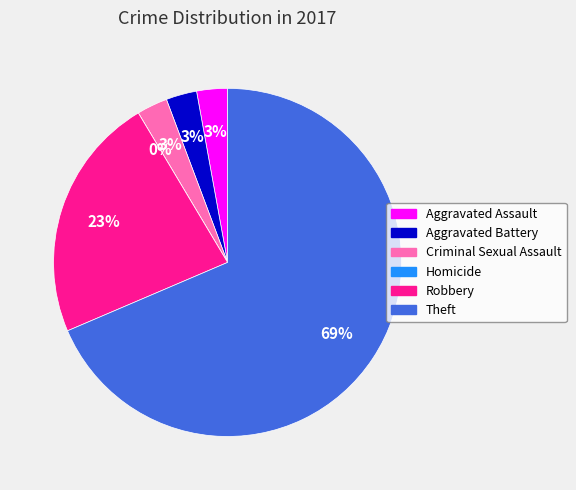

Do Theft and Aggravated Battery together represent more than half of the pie?

Yes